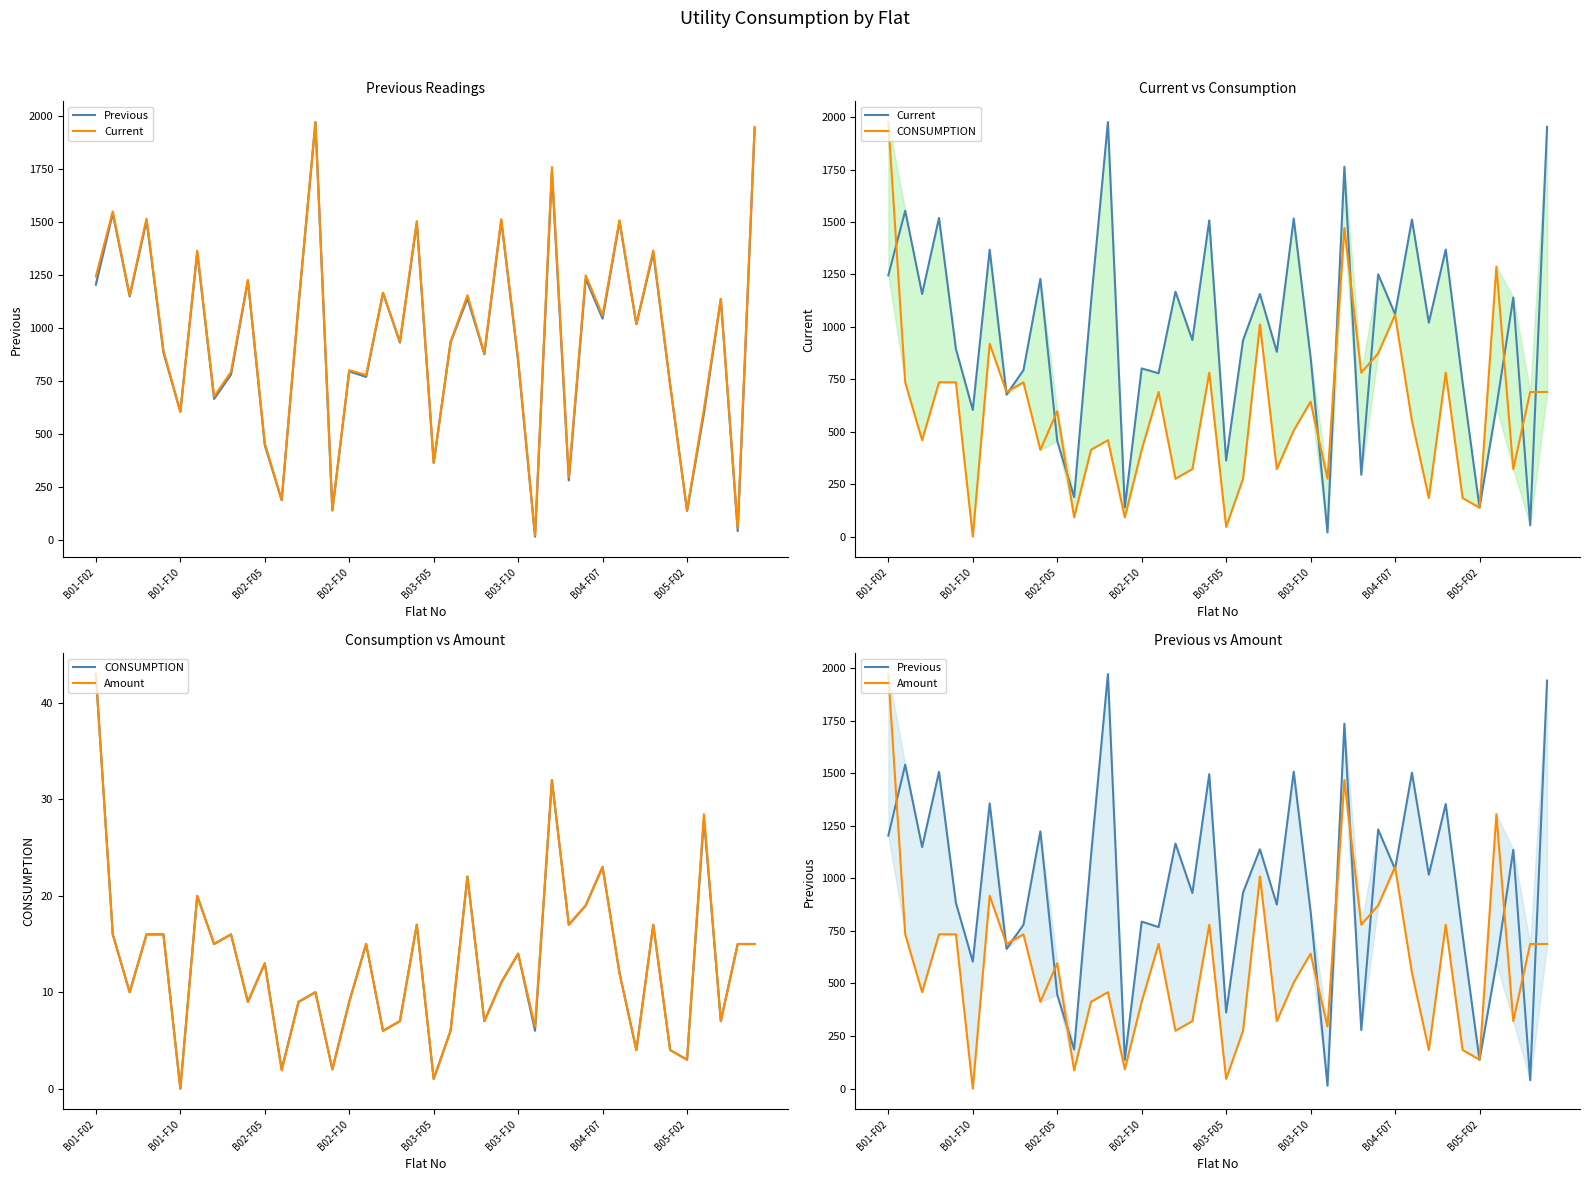

What is the difference between the second highest and second lowest values in the Previous series?

1900.0